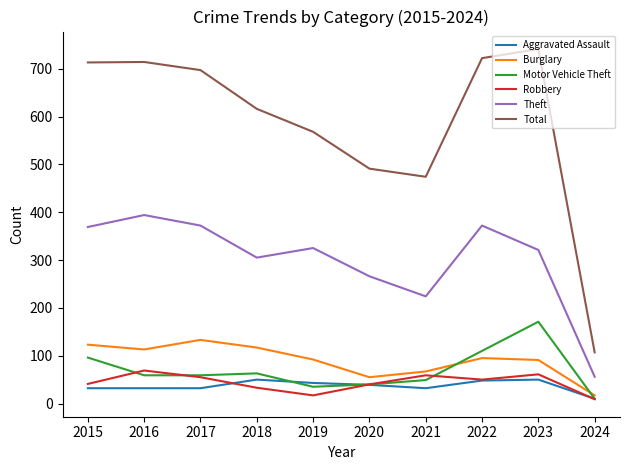

What is the approximate value of Motor Vehicle Theft at 2021?

49